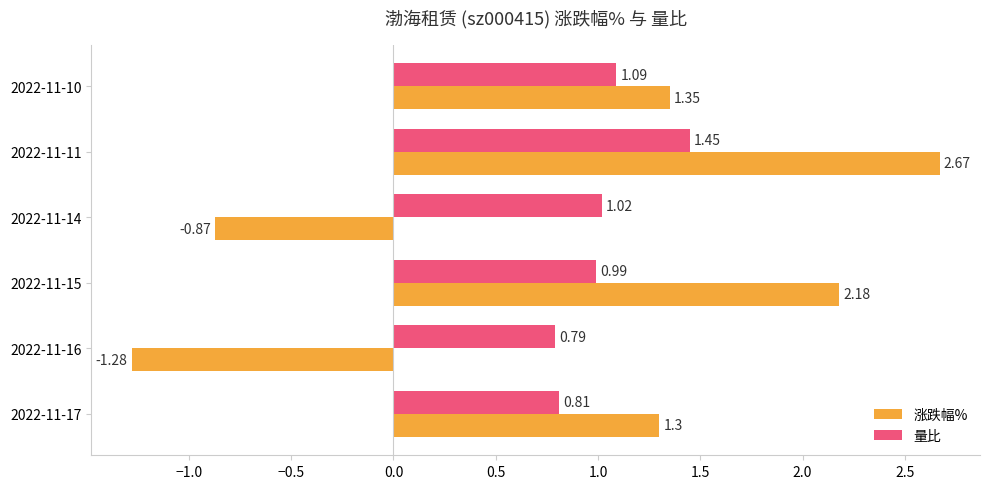

At 2022-11-17, list the series in order from largest to smallest.

涨跌幅%, 量比